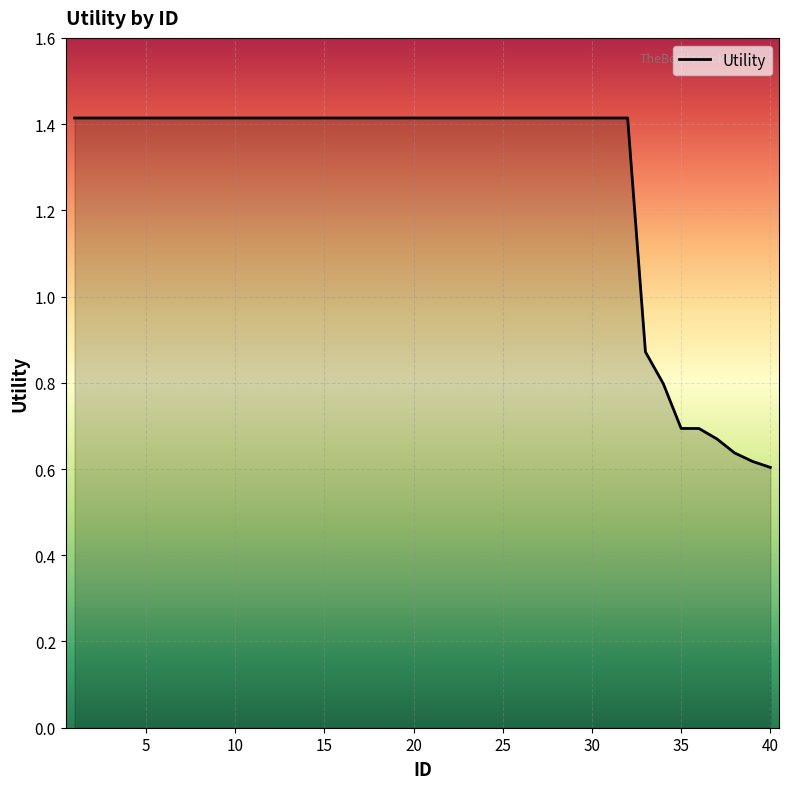

What is the difference between the maximum and minimum values?

0.8